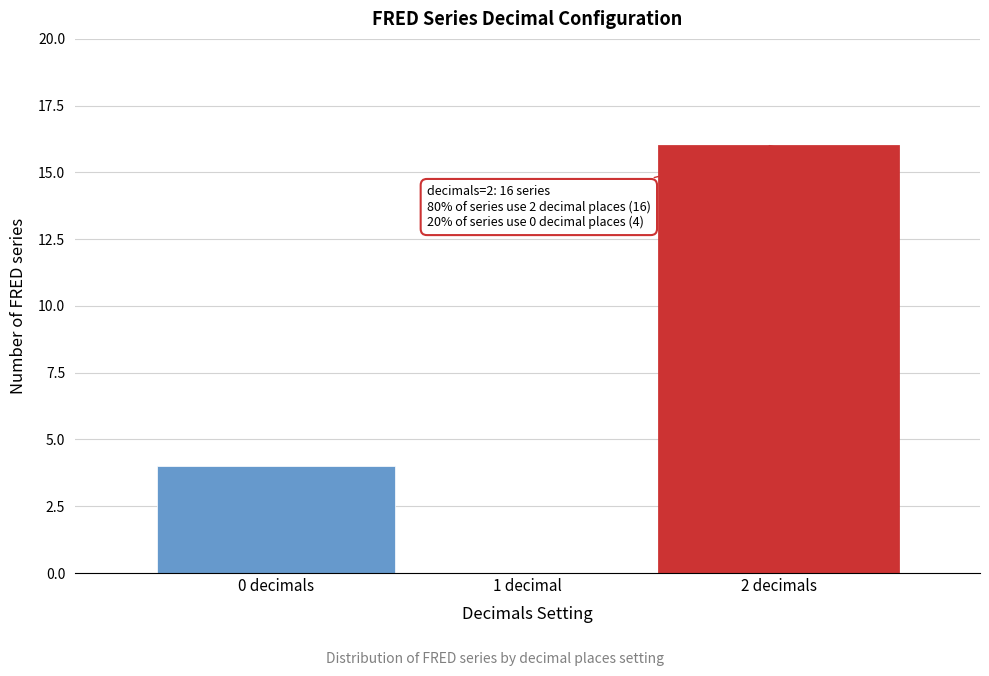

Reading left to right, extract all data points from this chart.

0 decimals=4	1 decimal=0	2 decimals=16